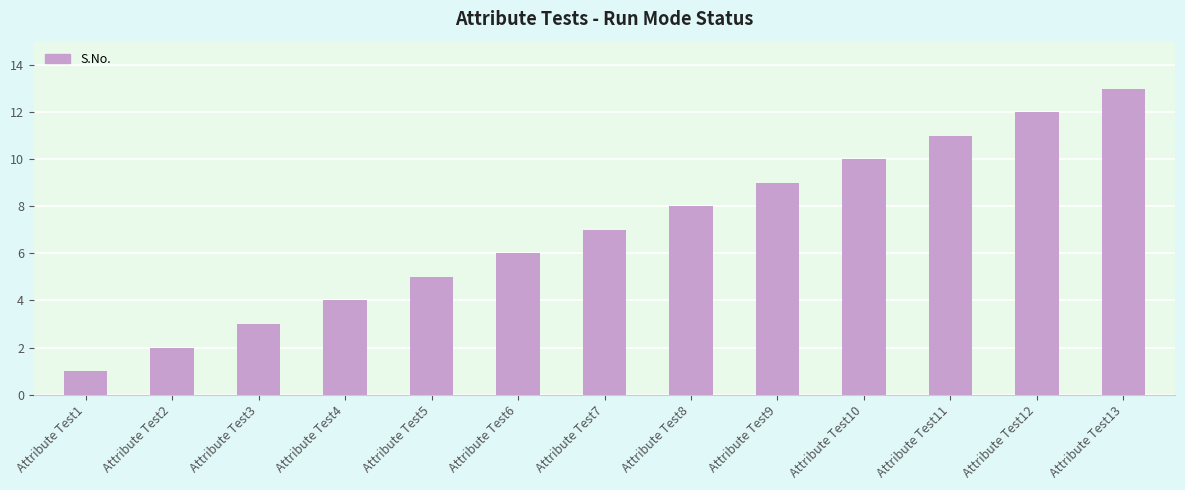

Are the bars grouped side by side (vs. stacked)?

No